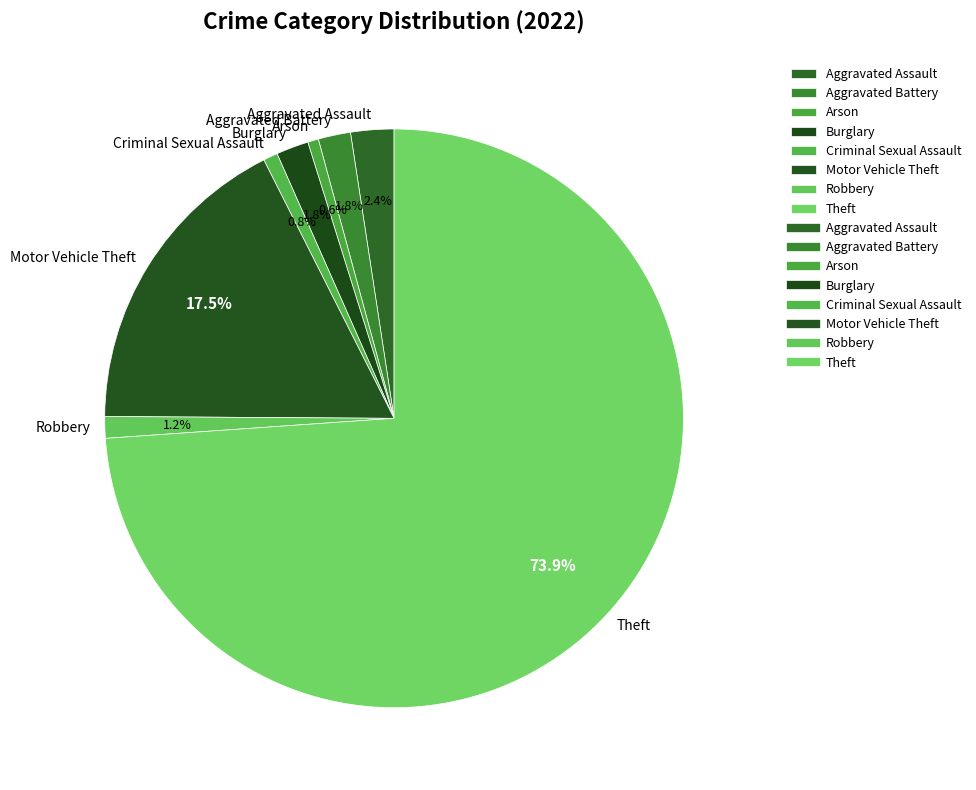

The Burglary slice represents 7% of the pie. True or false?

False